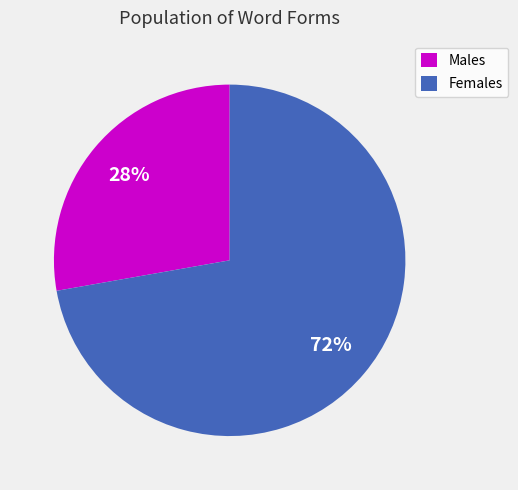

Which slice represents more than half of the pie?

Females